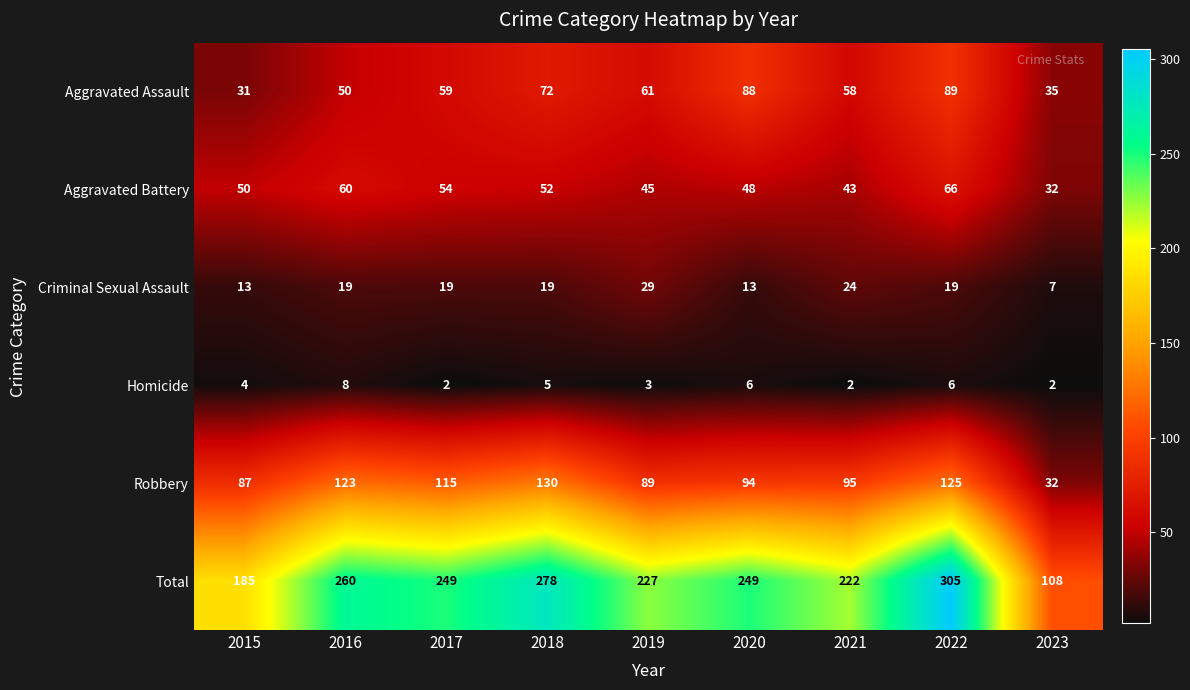

Is the value of Robbery at 2023 greater than the value of Total at 2020?

No